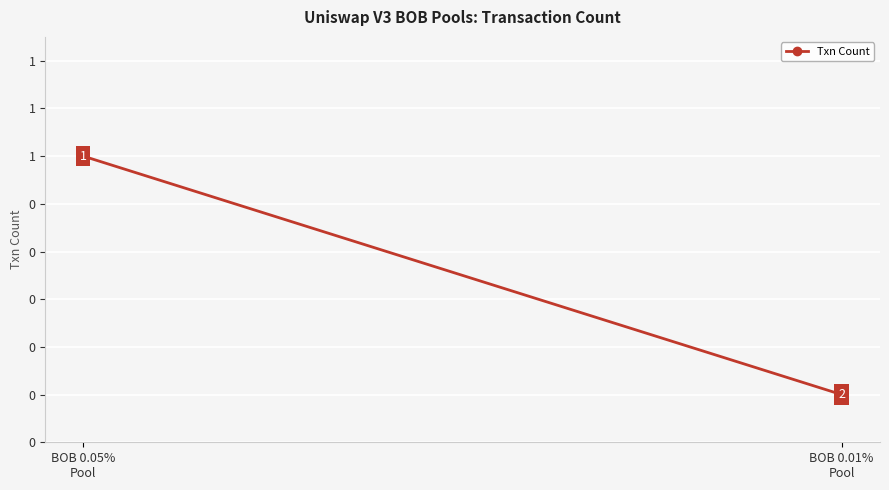

Is it true that the value at BOB 0.05%
Pool is 1?

False